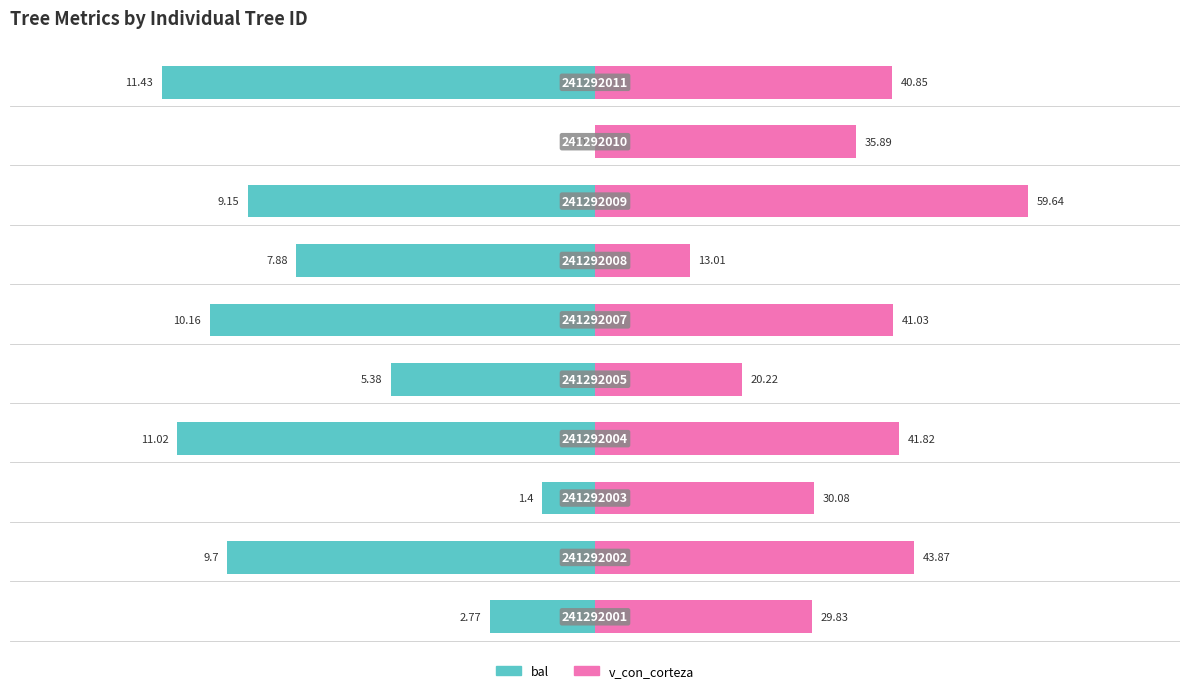

Count the number of categories in the chart.

10